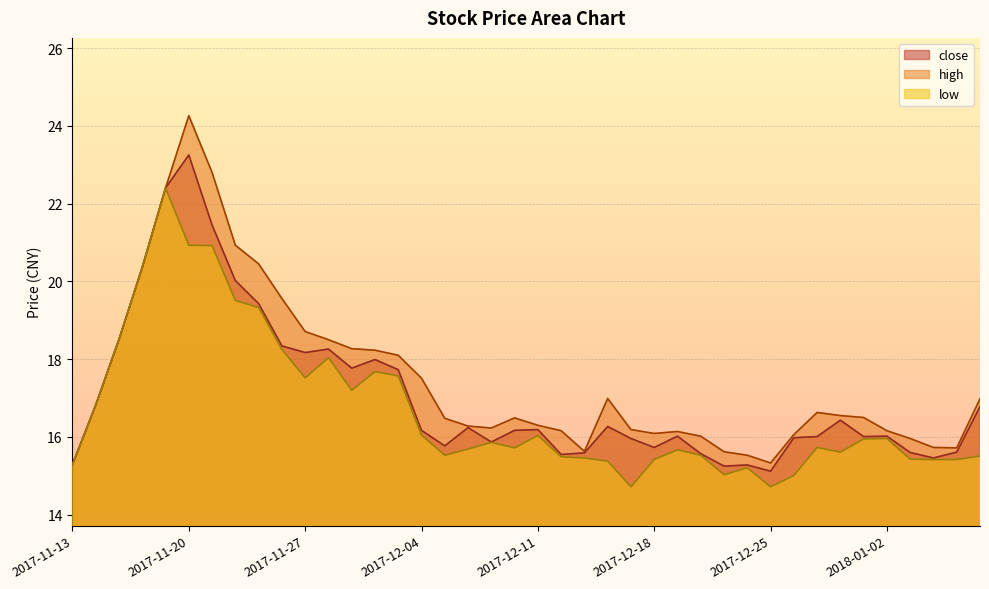

Which series has the largest total across all categories?

high